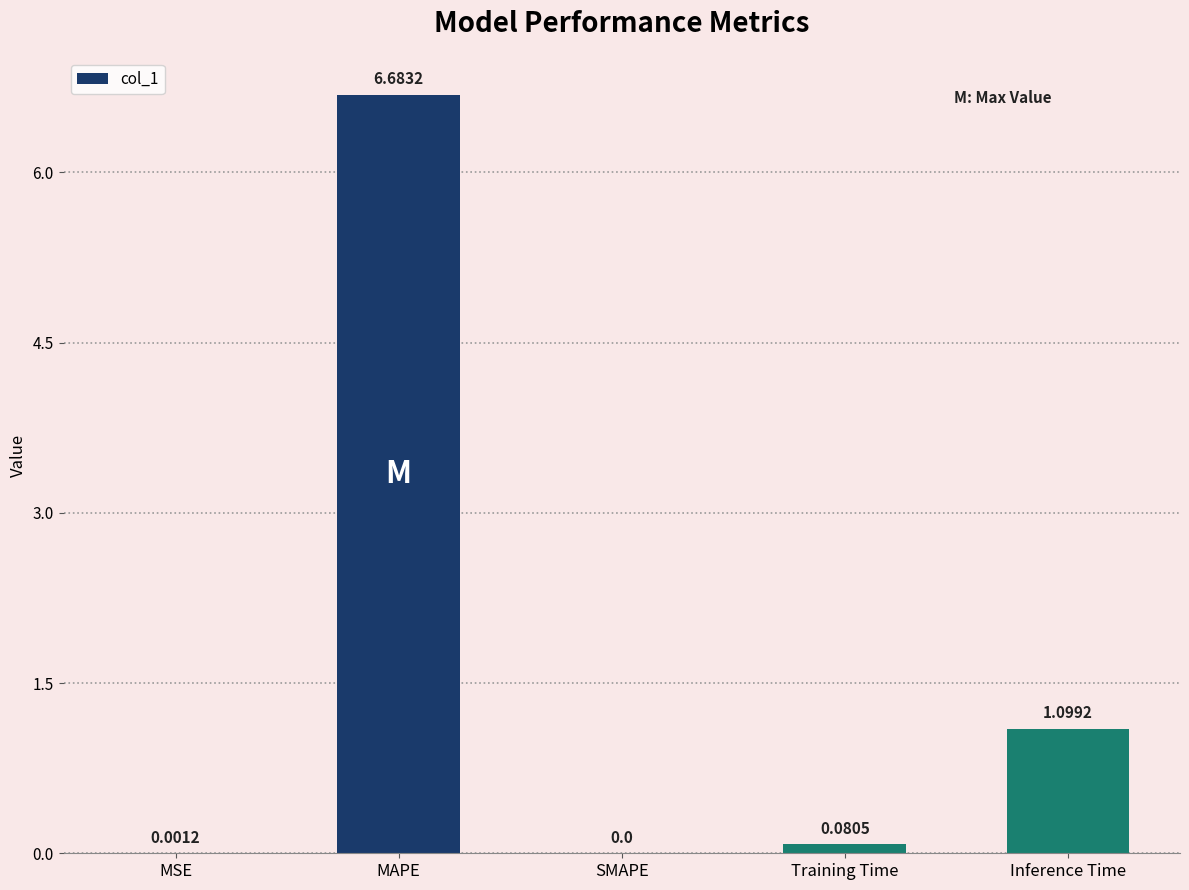

What is the sum of the values at MAPE and Inference Time?

7.8